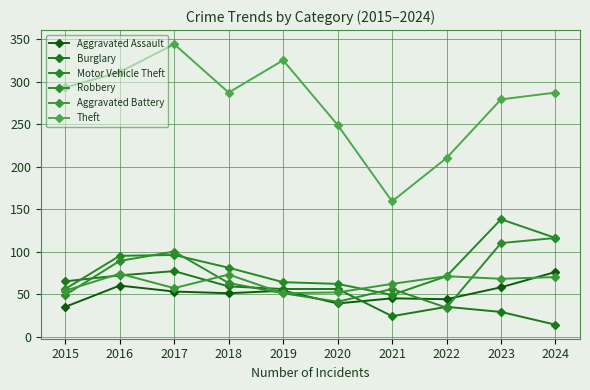

True or false: Burglary has a value of 36 at 2021.

False